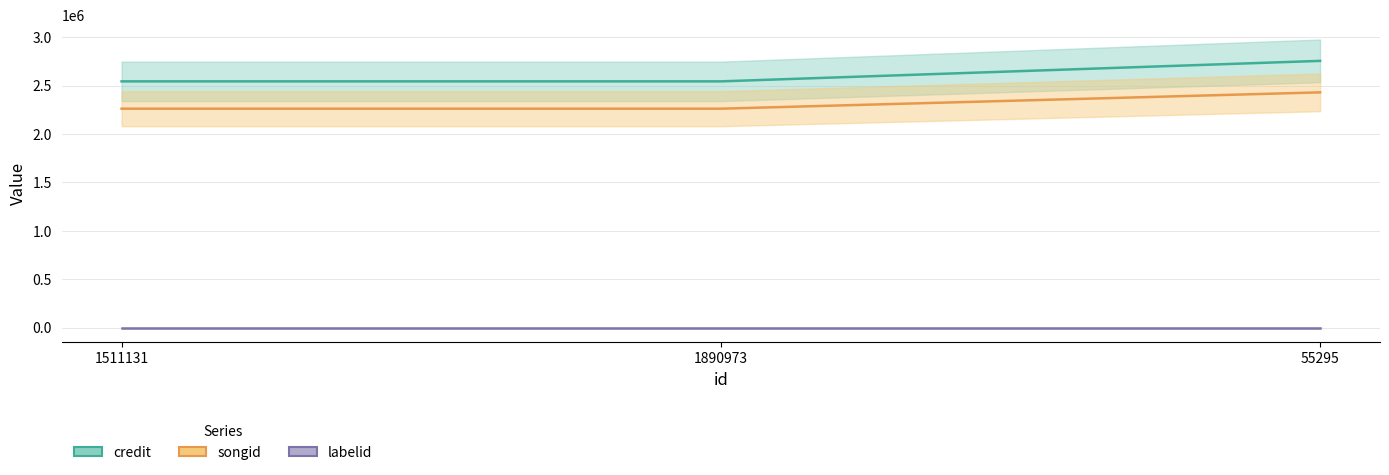

What is the value of the credit point at the 3rd from the left?

2754253